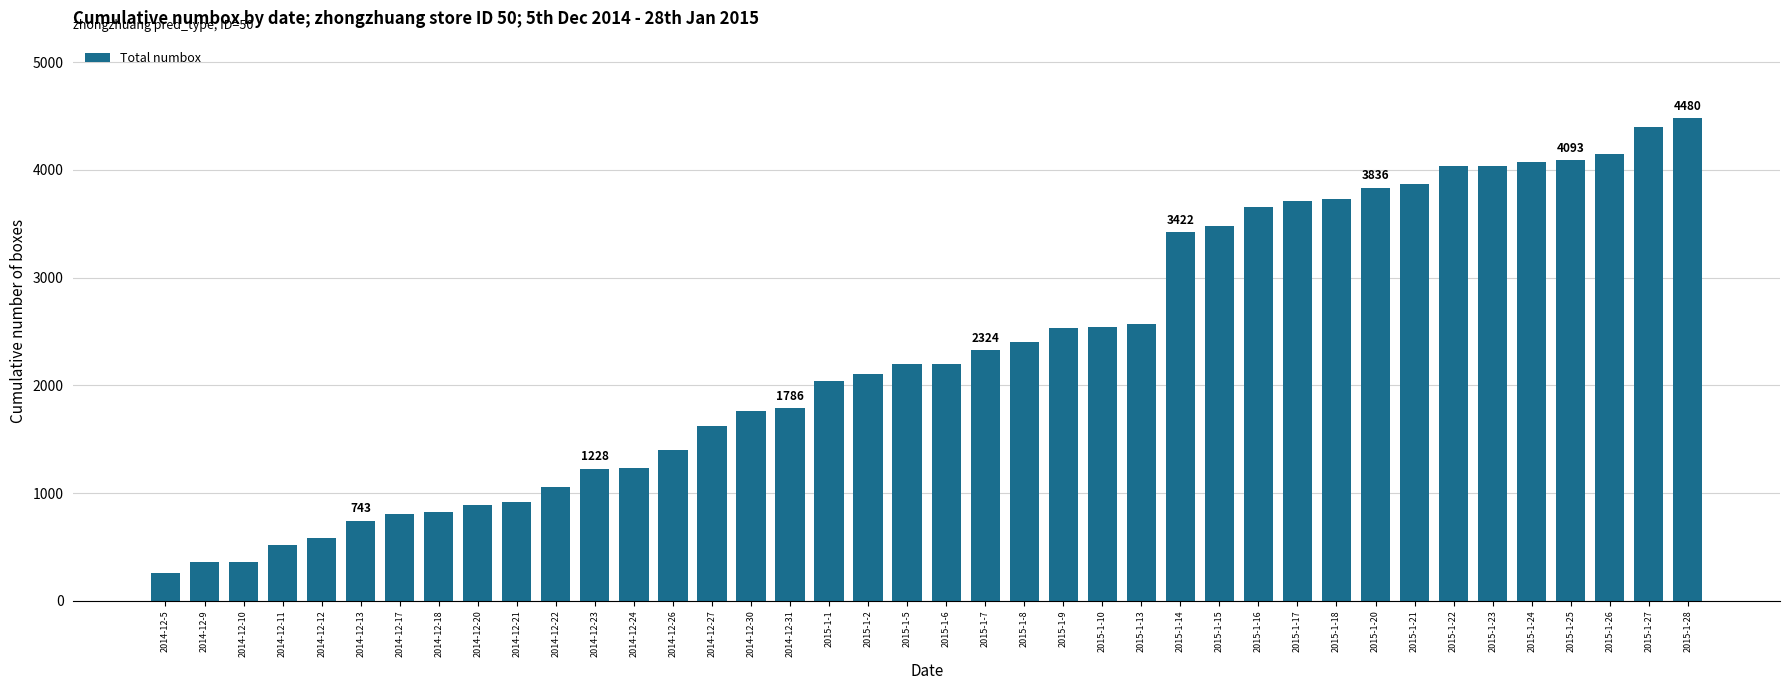

Which has a higher value, 2015-1-23 or 2014-12-22?

2015-1-23